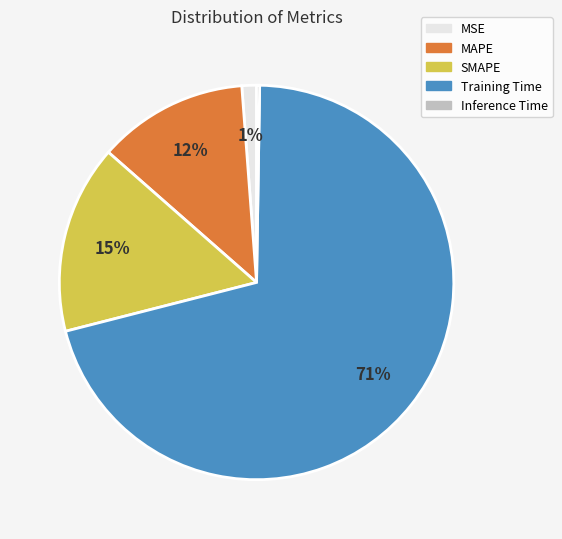

Is it true that SMAPE is 7% of the pie?

False